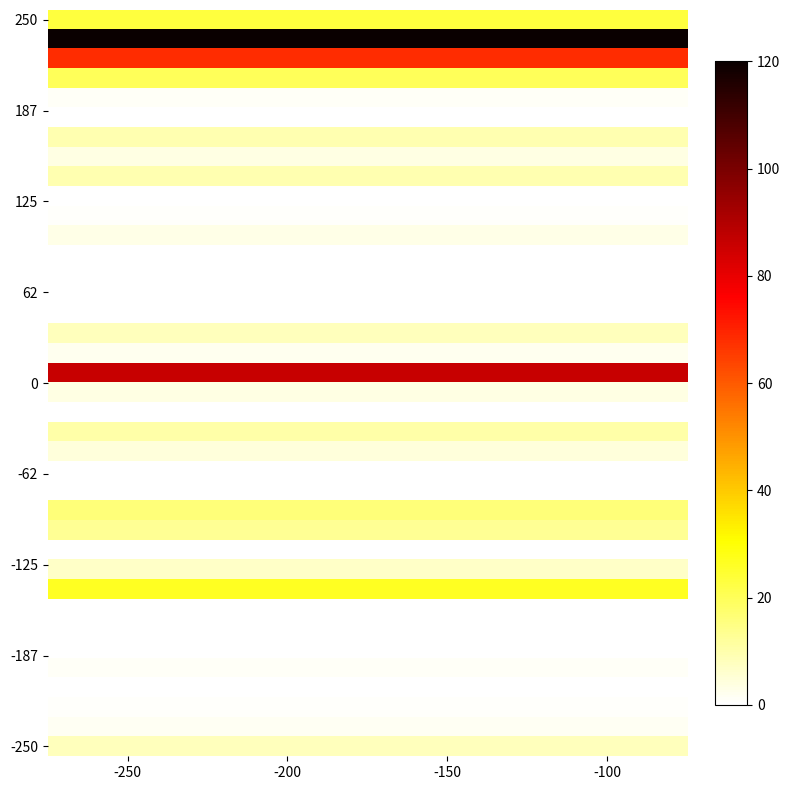

What is the difference between the highest and lowest values at -250?

120.0